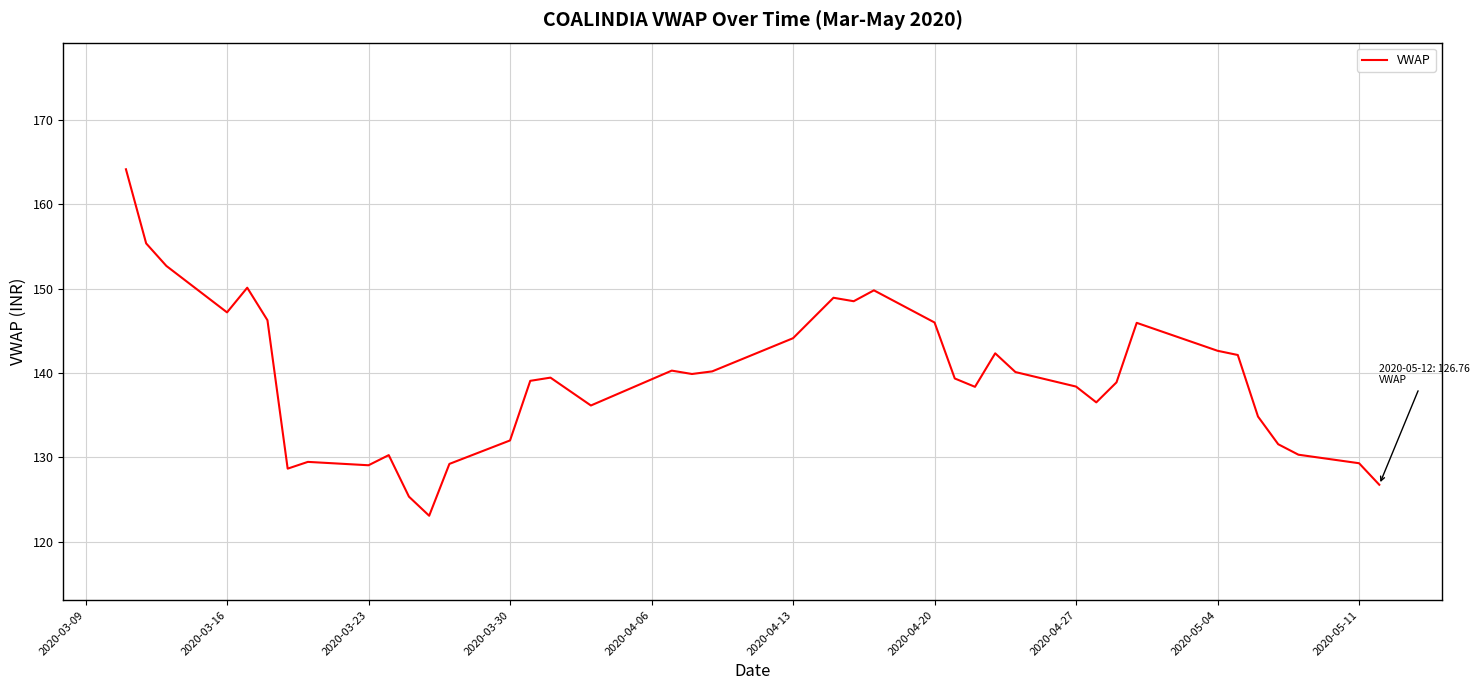

What is the minimum value shown in the chart?

123.1